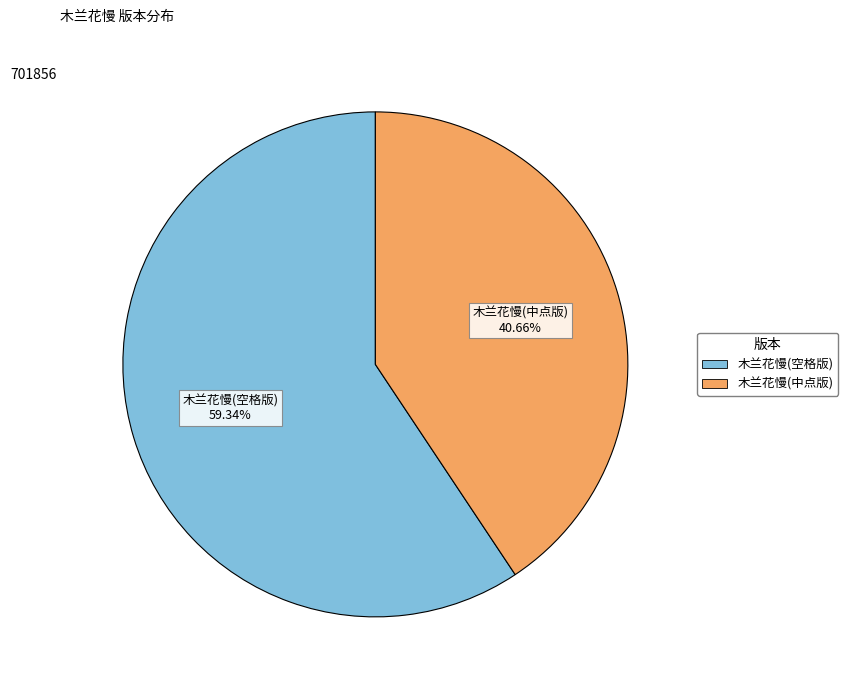

How many slices are in this pie chart?

2